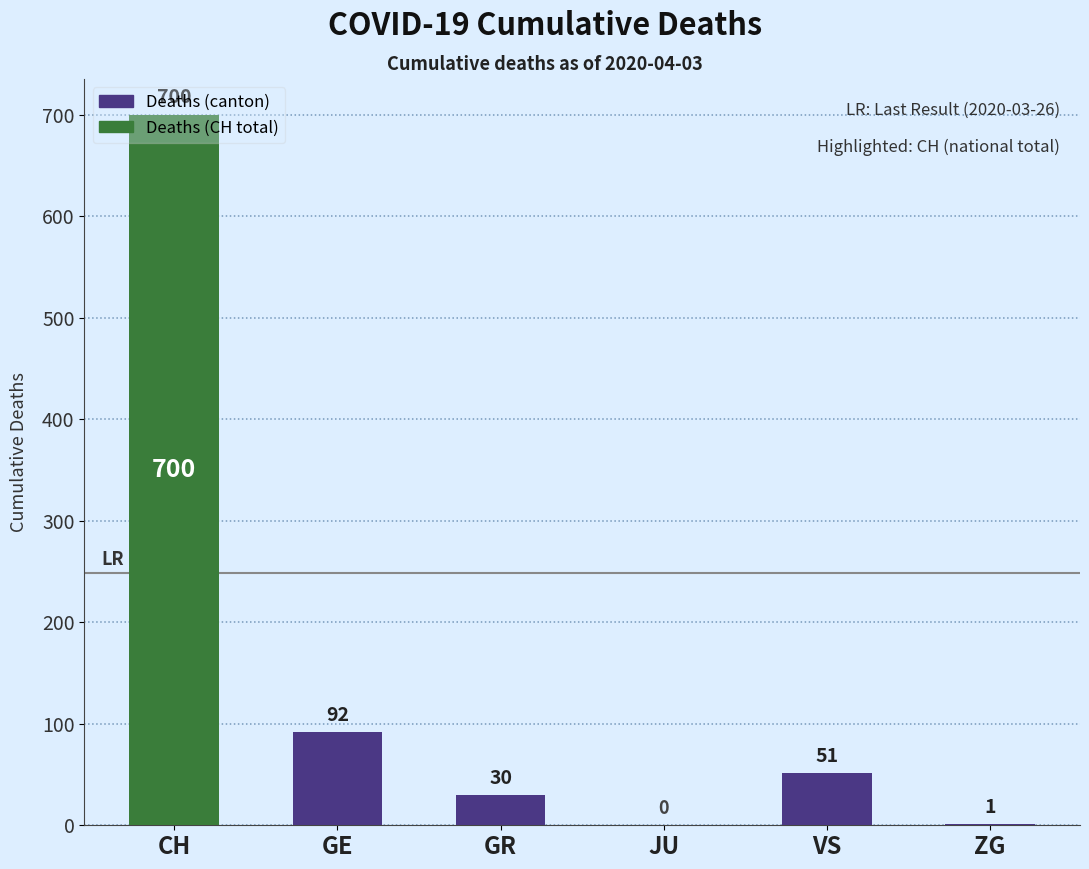

Is it true that the value at GE is 92?

True